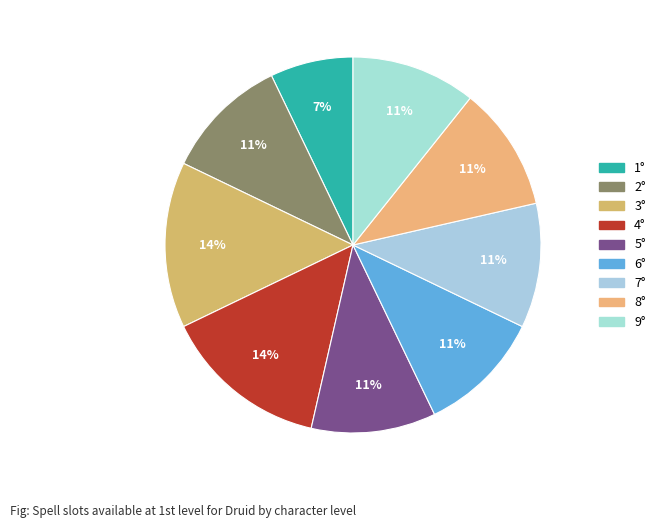

The 1° slice represents 7% of the pie. True or false?

True